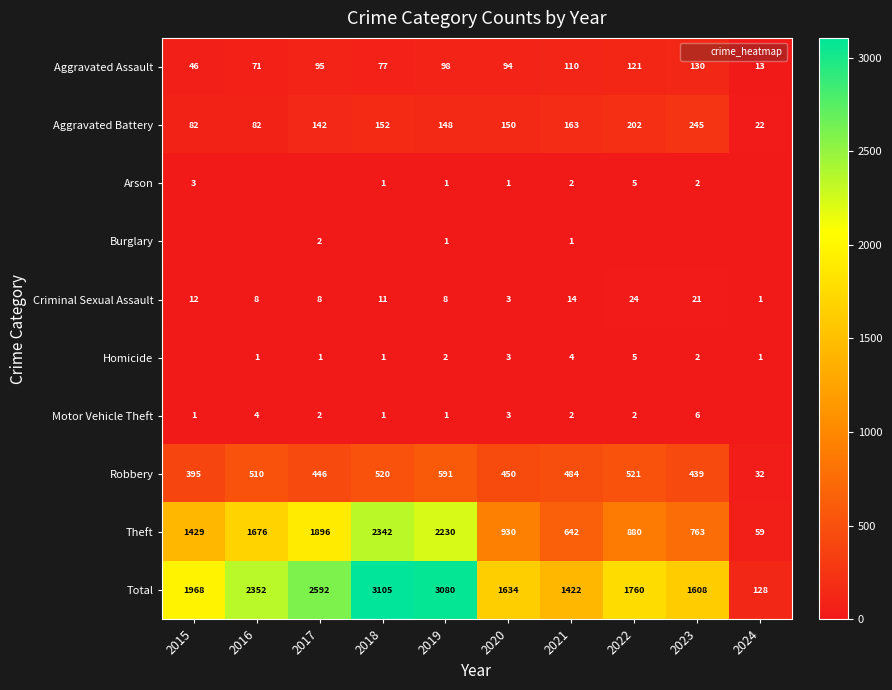

What is the difference between the second highest and minimum values in the Theft series?

2171